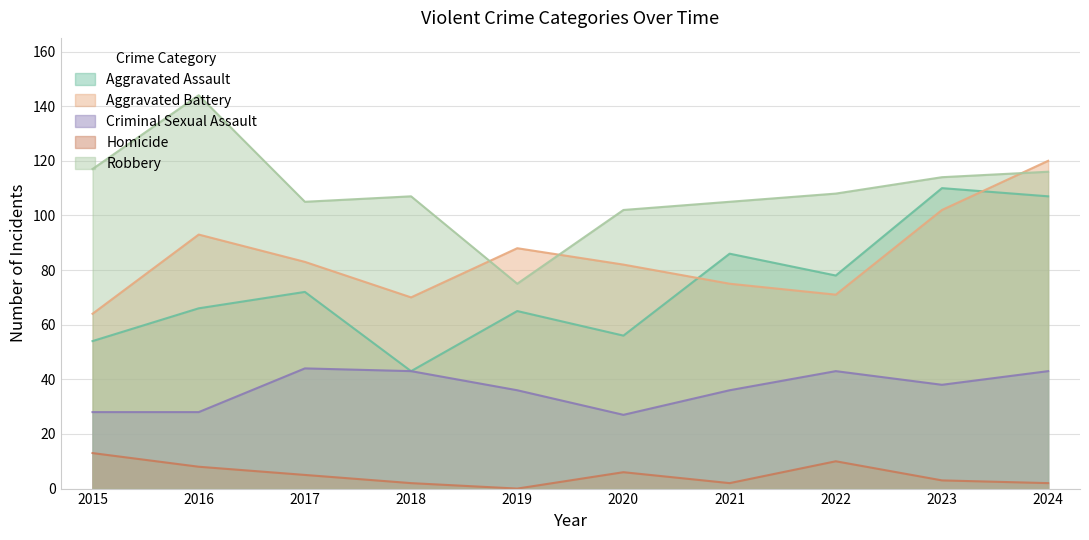

What is the average value of the Aggravated Battery series?

85